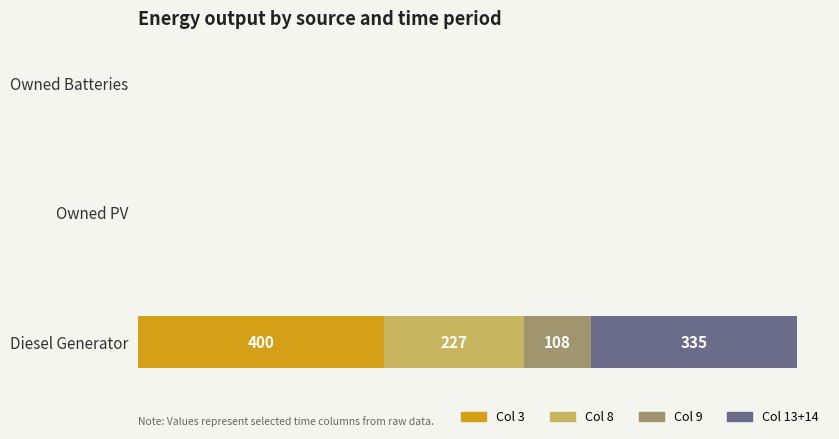

What are all the series names shown in the legend?

Col 3, Col 8, Col 9, Col 13+14